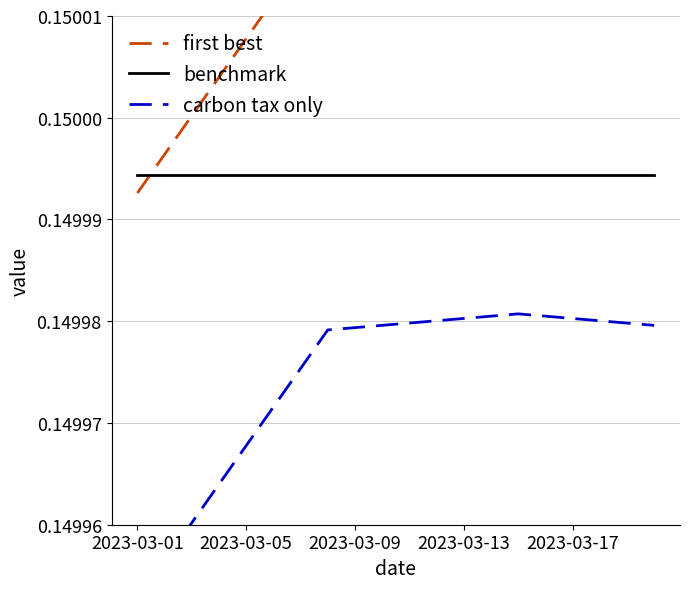

Which has a higher value, 2023-03-09 or 19?

19